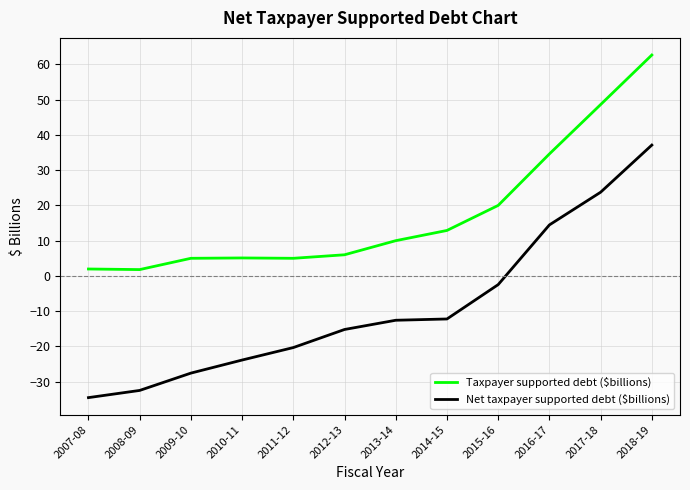

How many lines are shown in the chart?

2